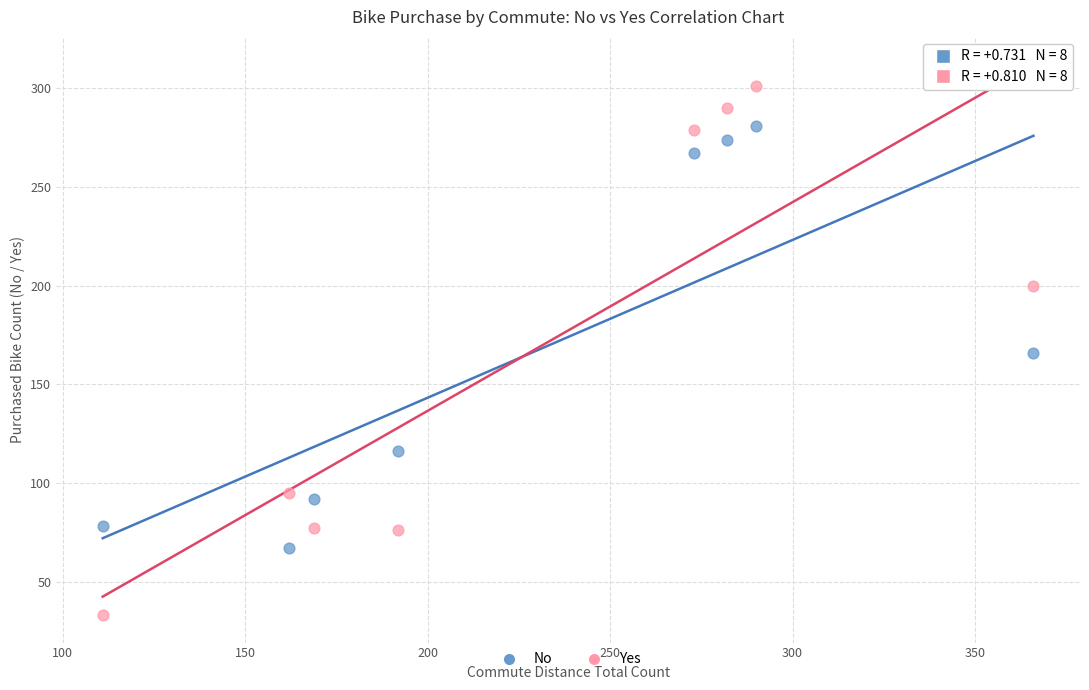

Which series contains the highest Y value?

Yes